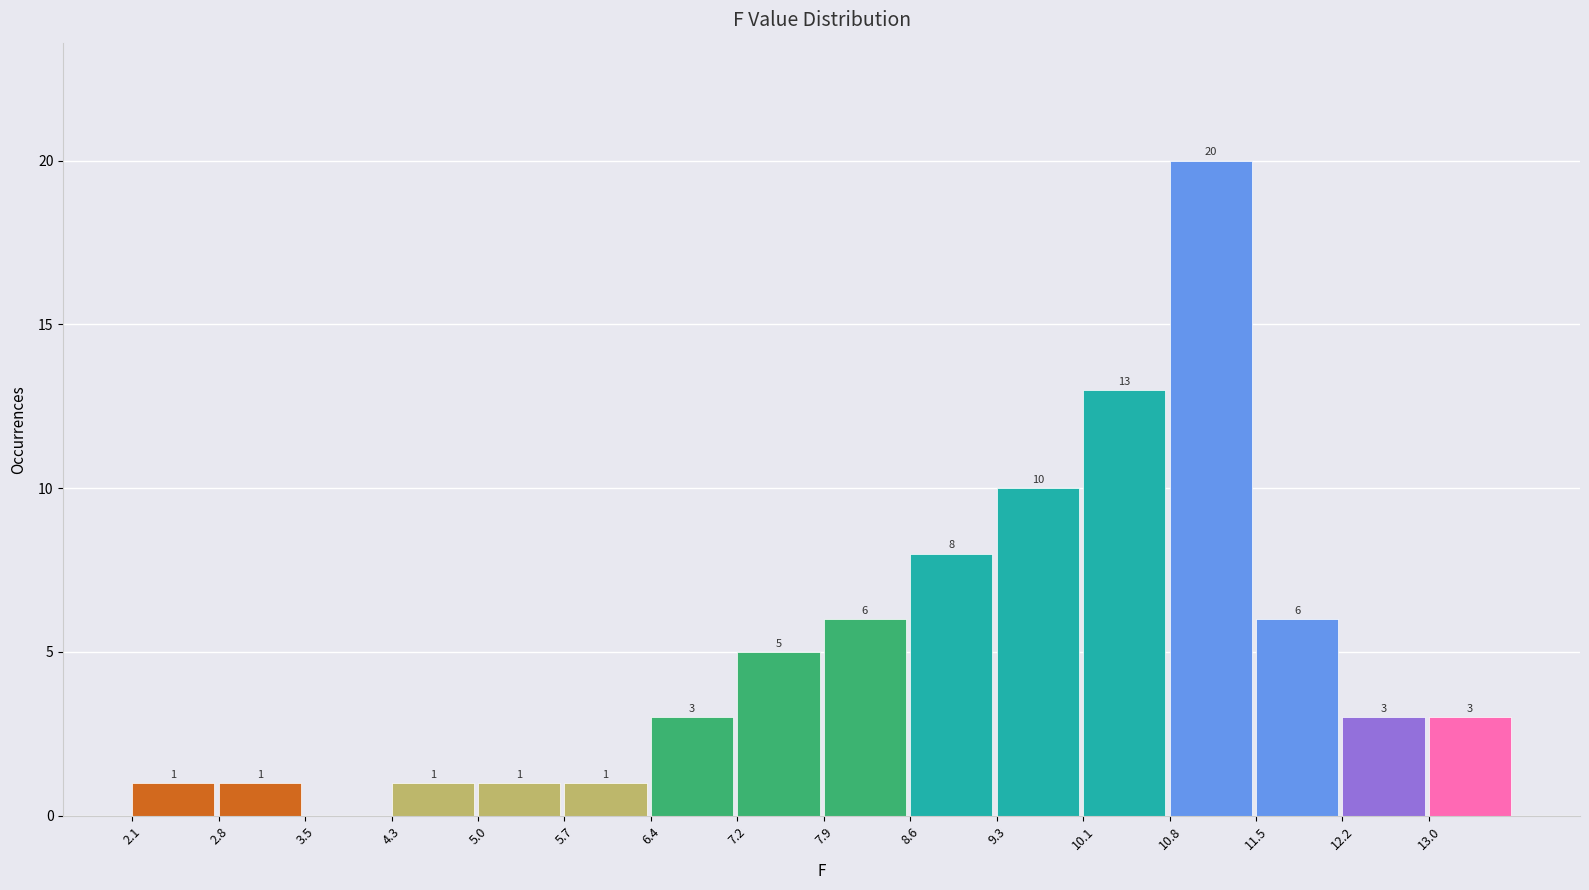

Over which range of the x-axis is the bar tallest?

10.8 to 11.5